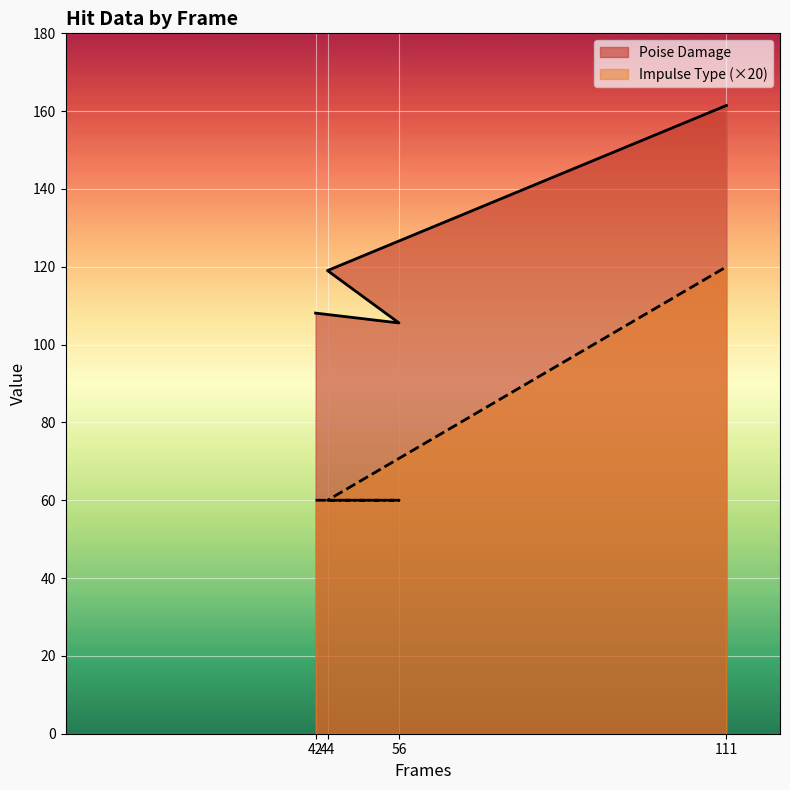

What are all the series names shown in the legend?

Poise Damage, Impulse Type